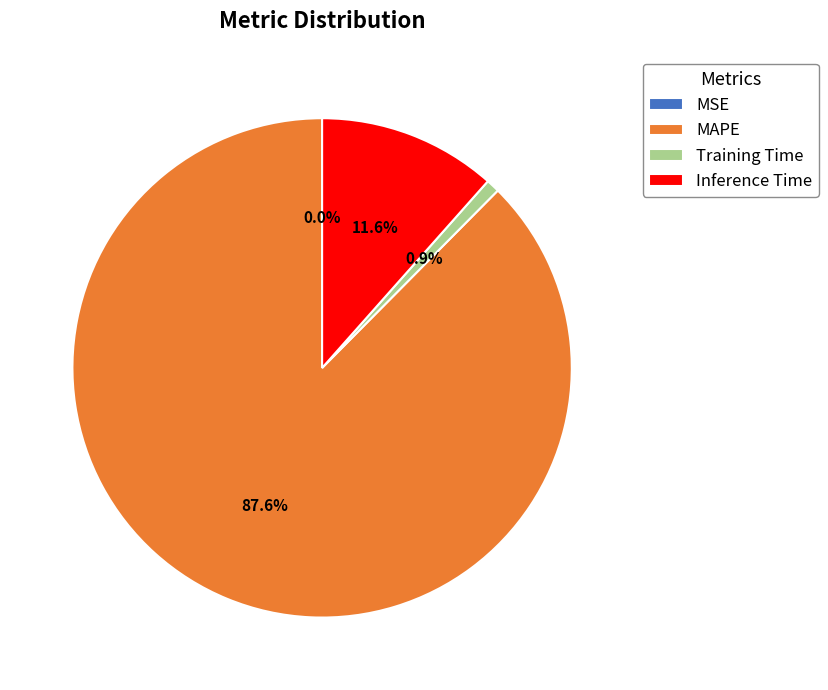

Between Training Time and MAPE, which is larger?

MAPE